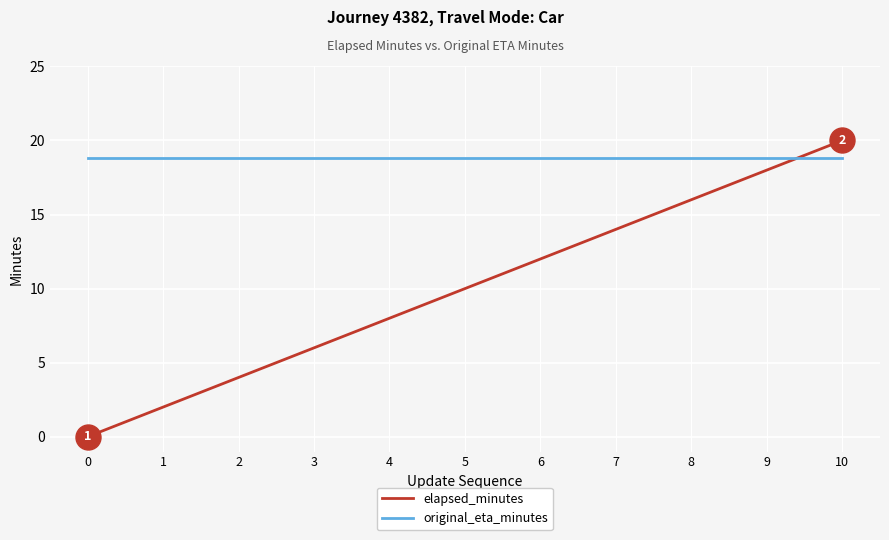

What is the difference between the maximum and second lowest values in the elapsed_minutes series?

18.0